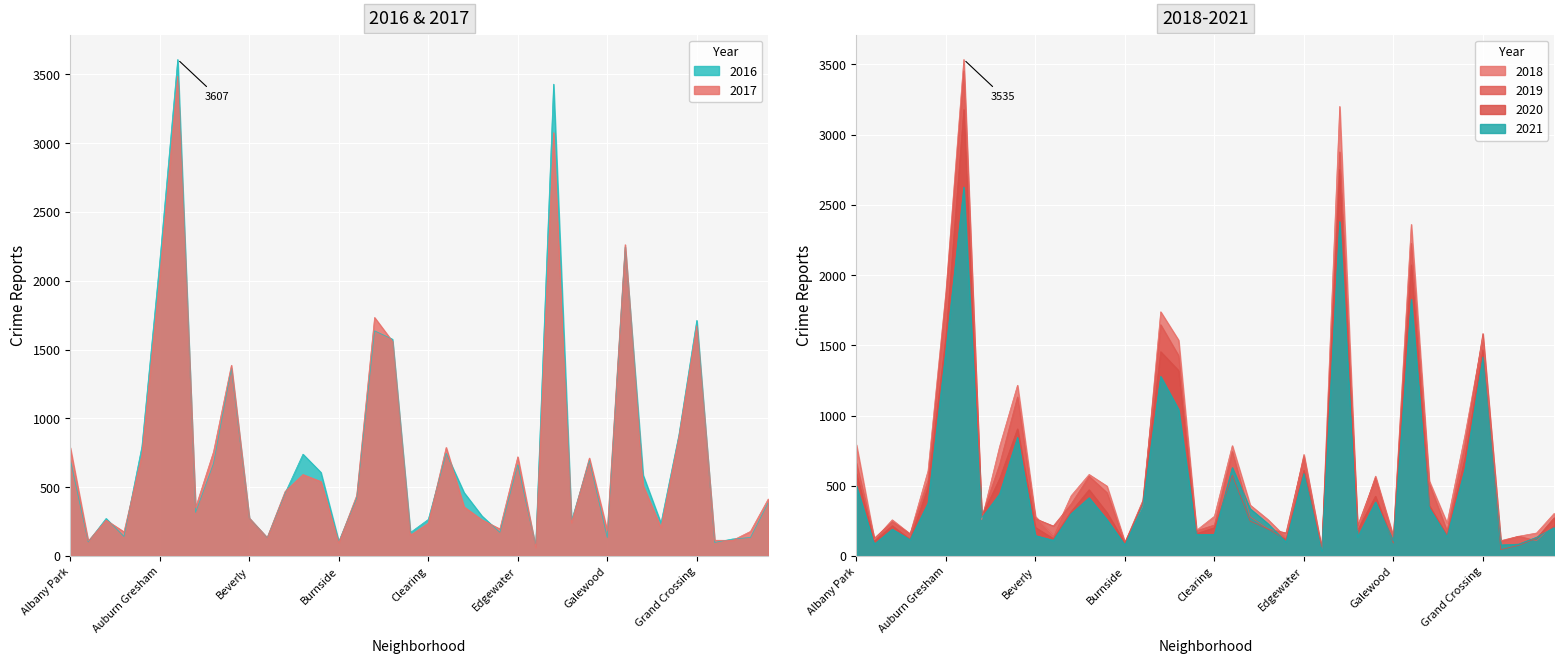

Reading right to left, extract all data points from this chart.

2017: 416	179	114	115	1673	865	207	513	2262	185	712	242	3075	62	721	197	263	357	789	239	151	1559	1733	440	98	541	592	469	134	276	1386	757	352	3485	2032	735	176	261	109	787
2016: 390	135	124	99	1712	879	239	589	2244	134	695	255	3428	71	664	172	291	461	746	266	171	1575	1636	421	106	608	740	457	133	275	1363	672	317	3607	2143	795	142	273	103	699
2020: 275	126	76	46	1468	697	146	360	2073	92	426	184	2752	53	610	117	192	249	576	202	160	1321	1455	375	92	309	472	317	124	204	906	550	283	3179	1559	490	118	216	105	587
2021: 204	134	85	79	1417	620	140	343	1829	105	385	135	2381	38	588	100	230	337	630	155	153	1044	1279	362	79	259	415	302	112	146	845	442	272	2627	1466	377	117	191	85	500
2018: 306	164	141	110	1558	862	235	536	2361	140	569	183	3201	49	723	133	259	363	786	283	183	1537	1739	355	99	498	581	430	149	282	1216	780	258	3535	1882	606	158	258	116	792
2019: 228	109	141	105	1584	797	178	518	2226	133	557	214	2877	47	709	165	193	279	744	221	180	1427	1647	395	96	451	568	371	214	266	1133	652	279	3454	1843	539	158	245	127	661